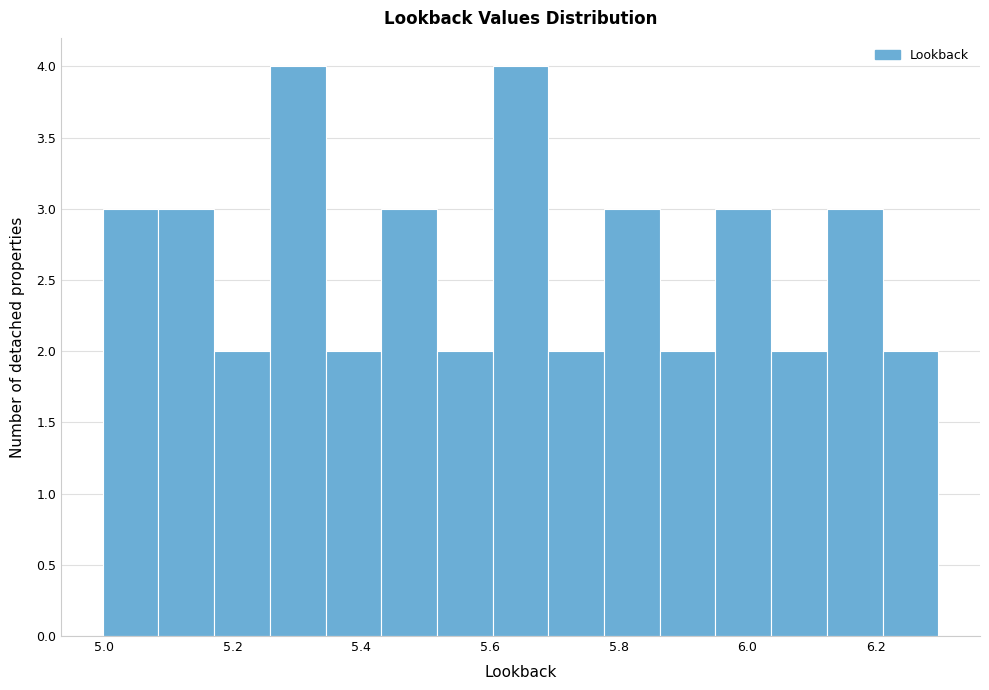

Reading left to right, transcribe this chart: for each bar, give the range it covers on the x-axis and its height. Neither the bar edges nor the heights are printed on the chart, so give them approximately, as read against the axes.

5.00 to 5.08: 3
5.08 to 5.18: 3
5.18 to 5.26: 2
5.26 to 5.34: 4
5.34 to 5.44: 2
5.44 to 5.52: 3
5.52 to 5.60: 2
5.60 to 5.70: 4
5.70 to 5.78: 2
5.78 to 5.86: 3
5.86 to 5.96: 2
5.96 to 6.04: 3
6.04 to 6.12: 2
6.12 to 6.22: 3
6.22 to 6.30: 2